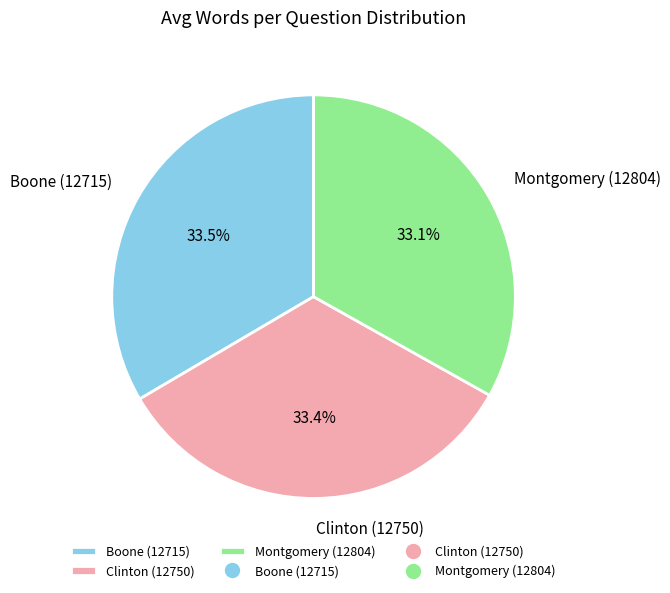

Combined, what portion of the pie is Montgomery (12804) and Clinton (12750)?

66.5%